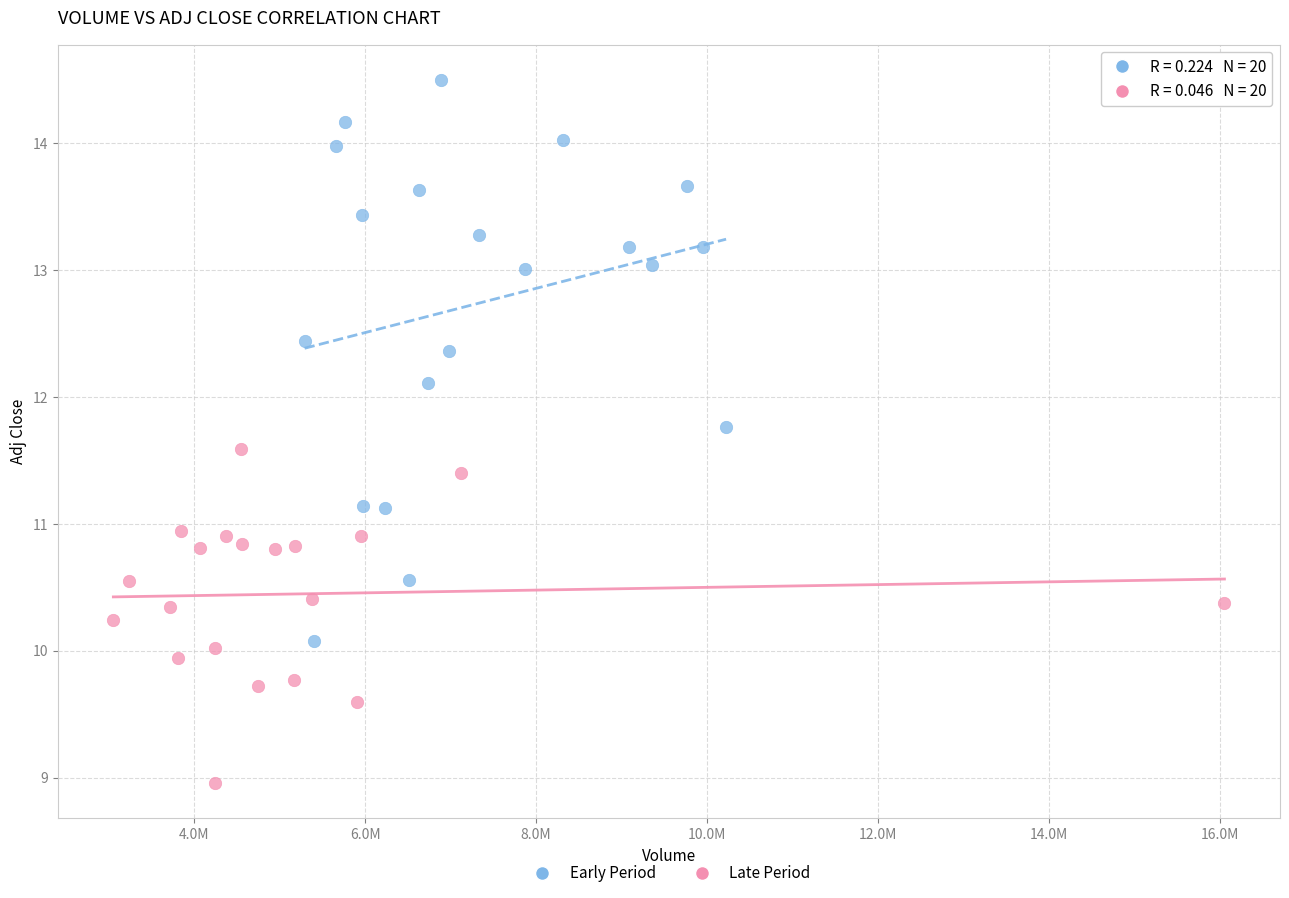

Which series reaches the minimum Y coordinate?

Late Period